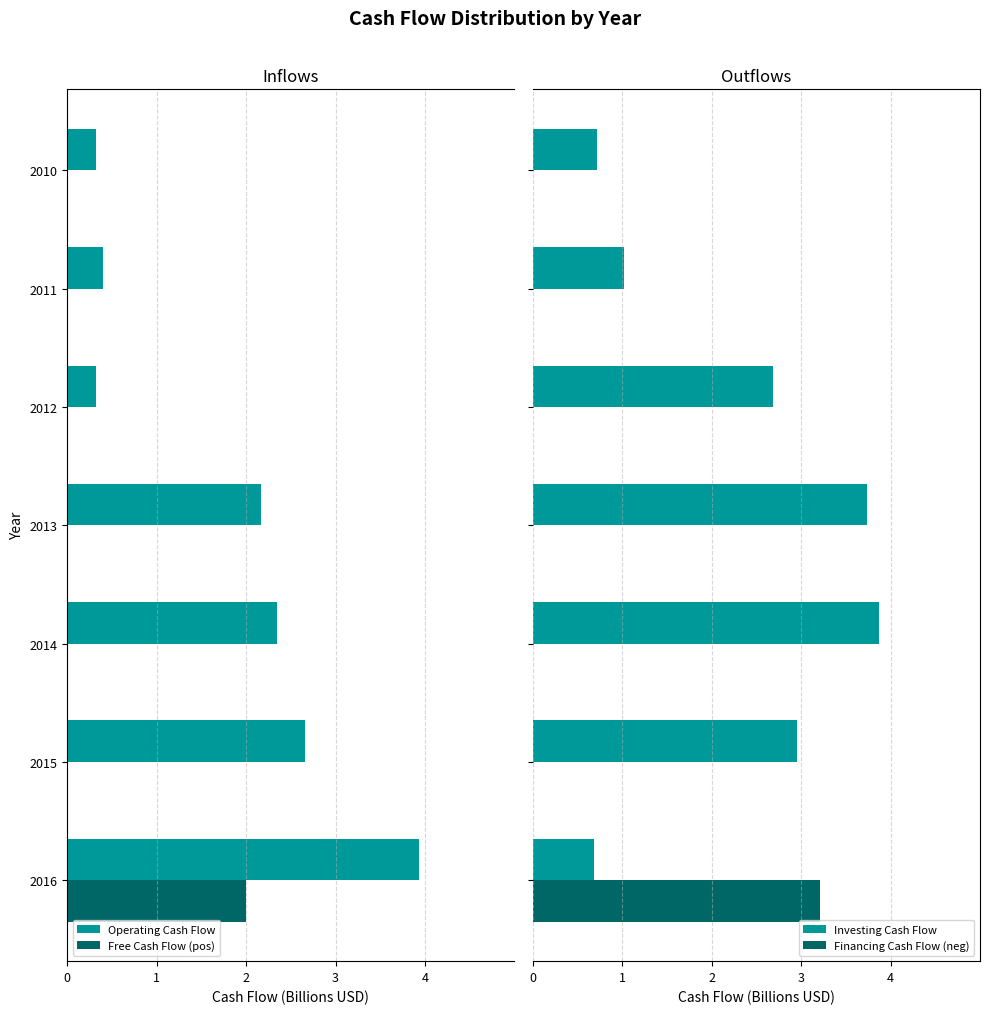

Between 2014 and 2016, which is larger?

2014